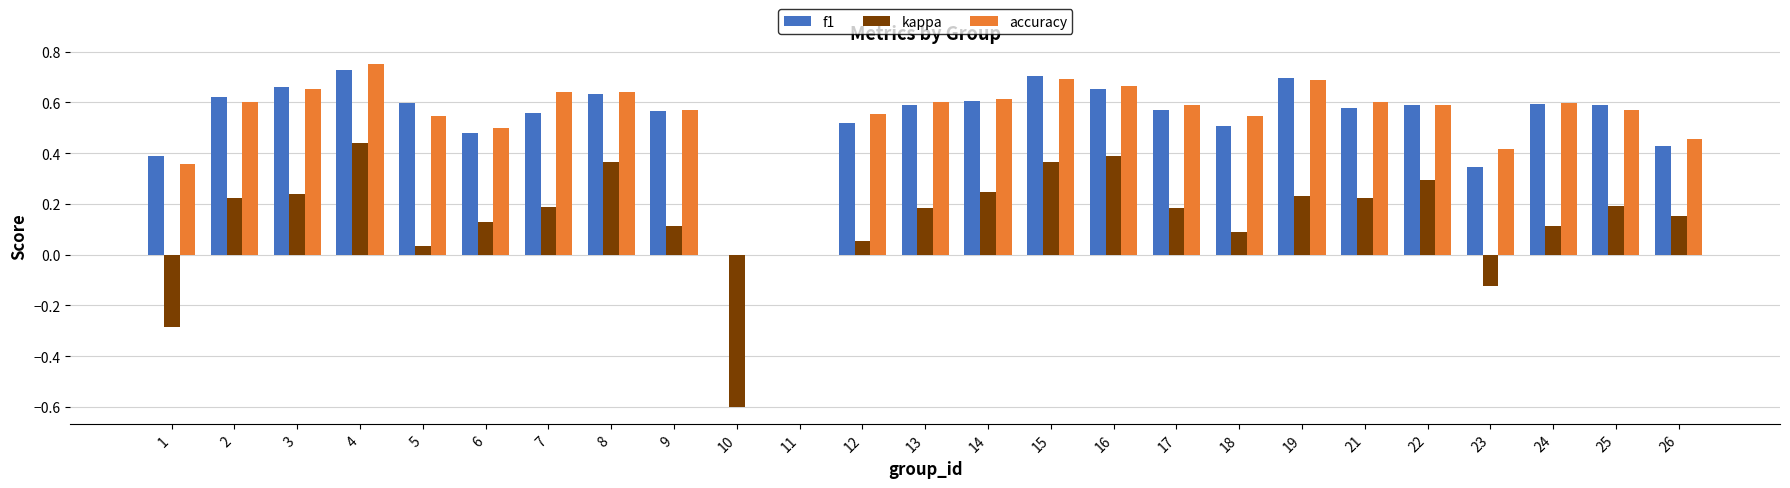

What is the total value across all series at 15?

1.8